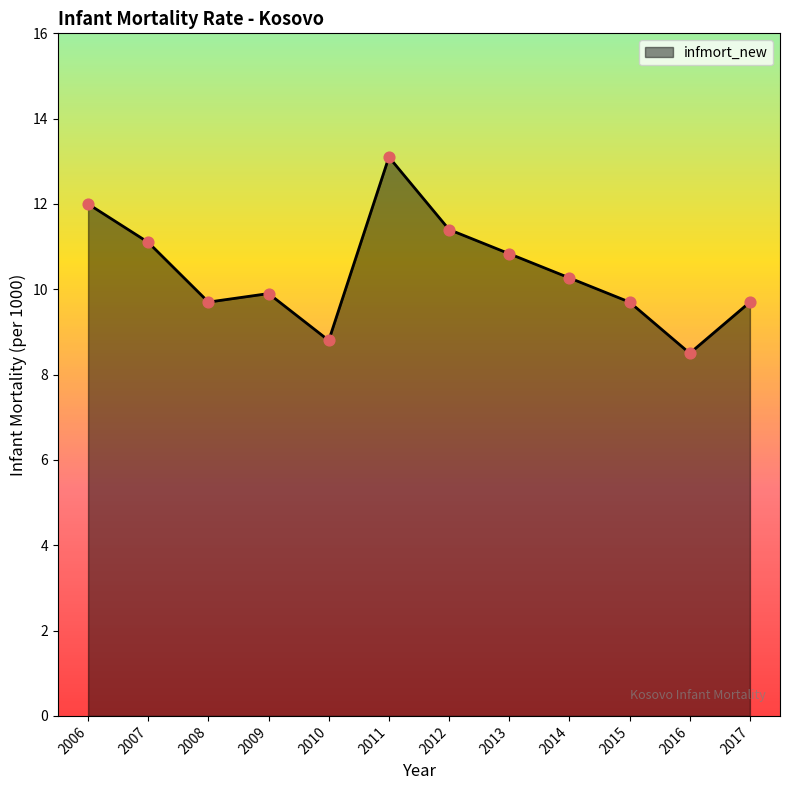

Approximately how many times larger is the value at 2012 compared to 2014?

1.1